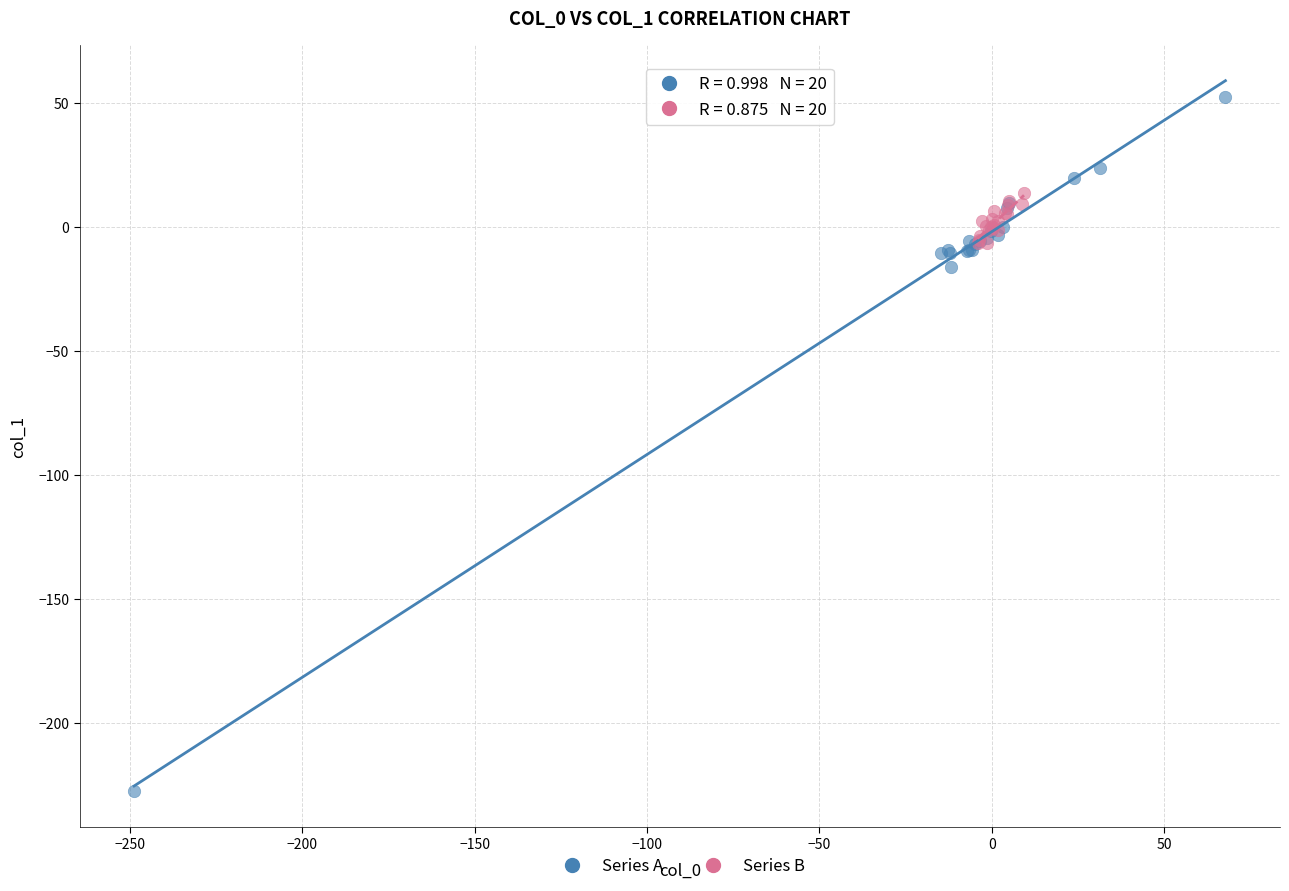

Which series contains the lowest Y value?

Series A